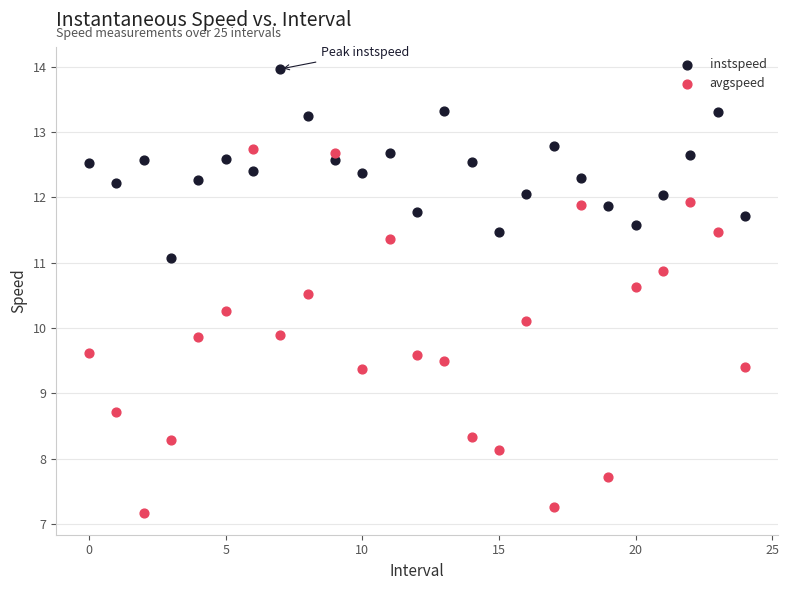

What are all the series names shown in the legend?

instspeed, avgspeed